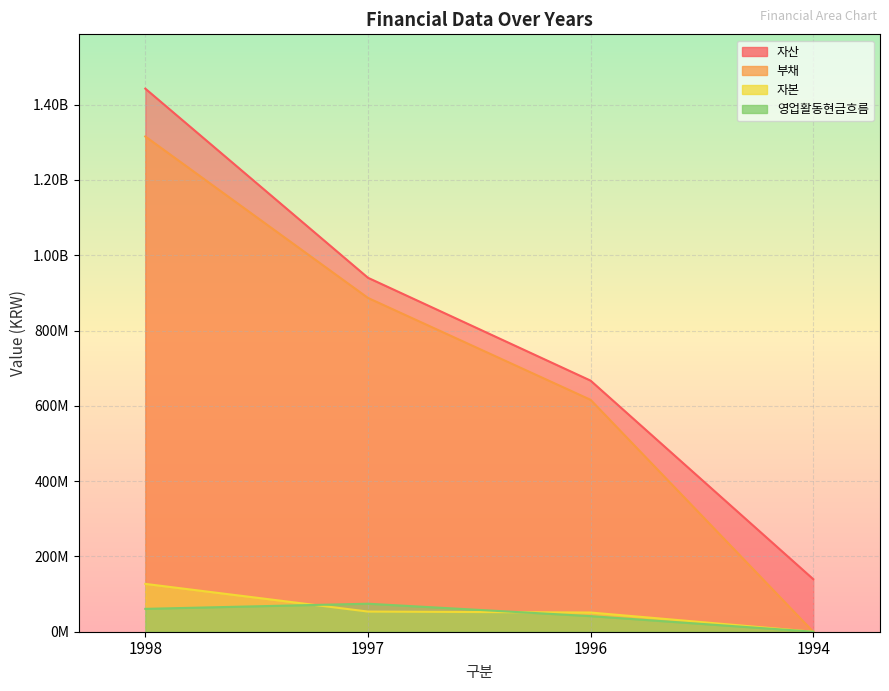

How many data points in 영업활동현금흐름 are above 60703980?

1